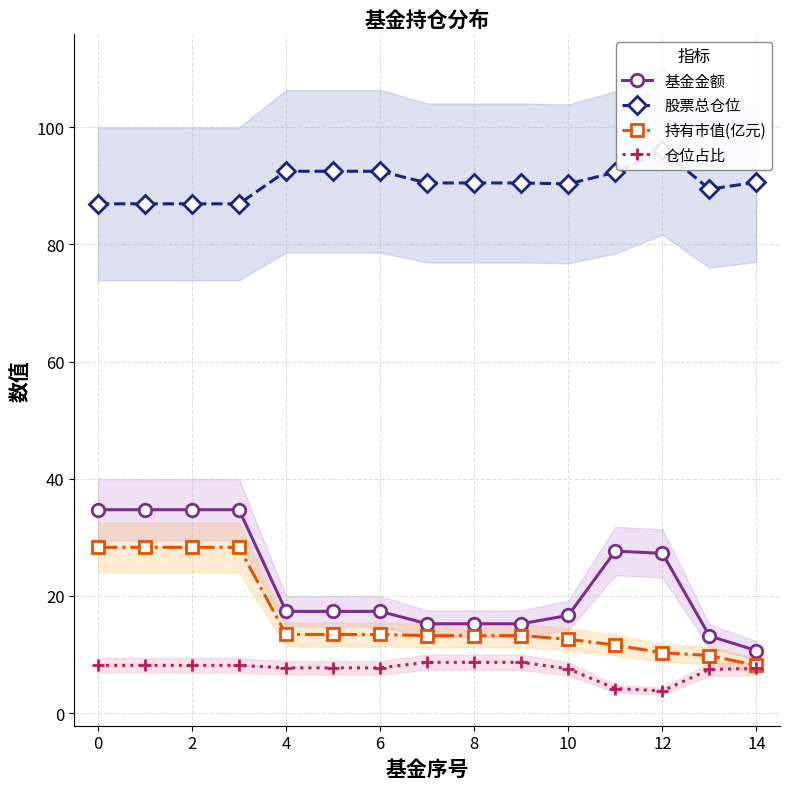

The value of 持有市值(亿元) at 6 is 8.4. True or false?

False